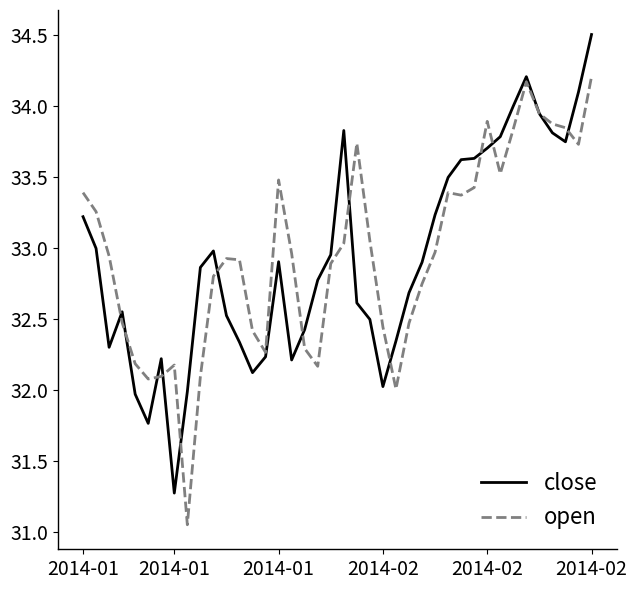

In open, how many points are lower than both neighbors (excluding endpoints)?

8